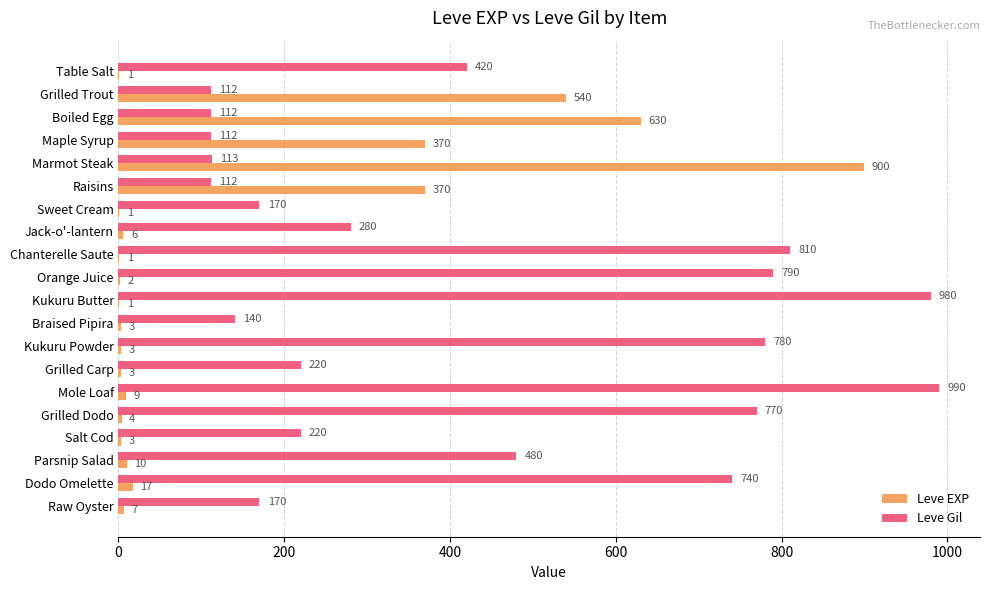

Is the value of Leve Gil at Grilled Dodo greater than the value of Leve EXP at Grilled Dodo?

Yes